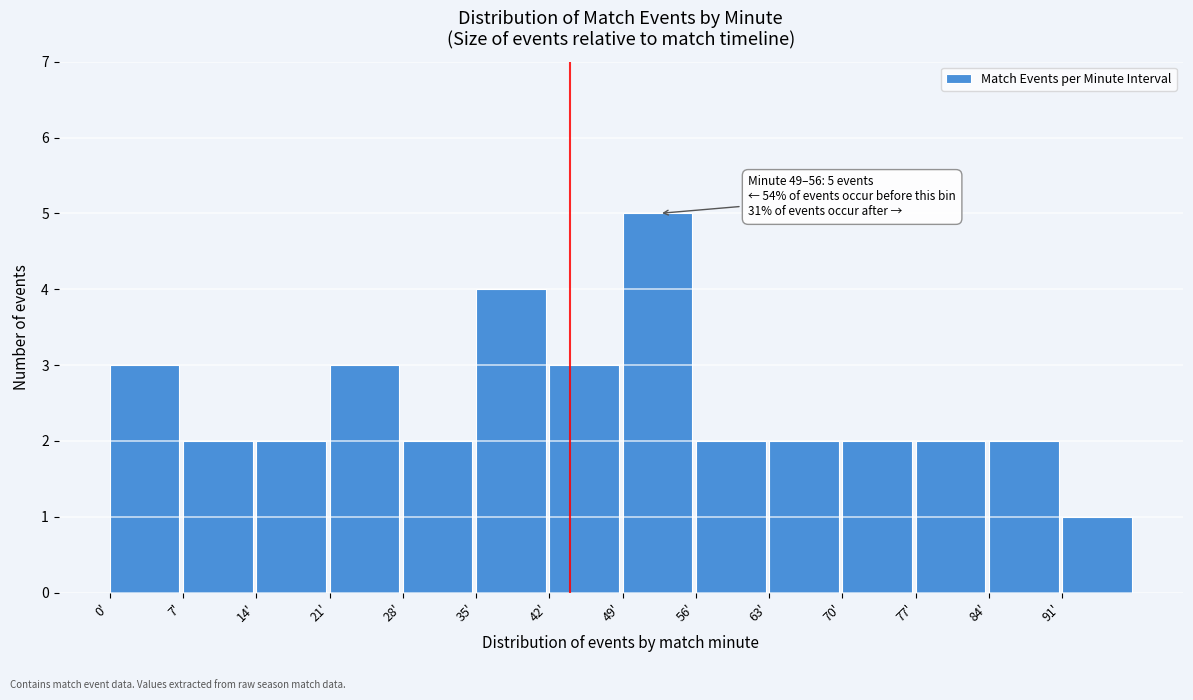

Which range on the x-axis has the tallest bar?

49 to 56